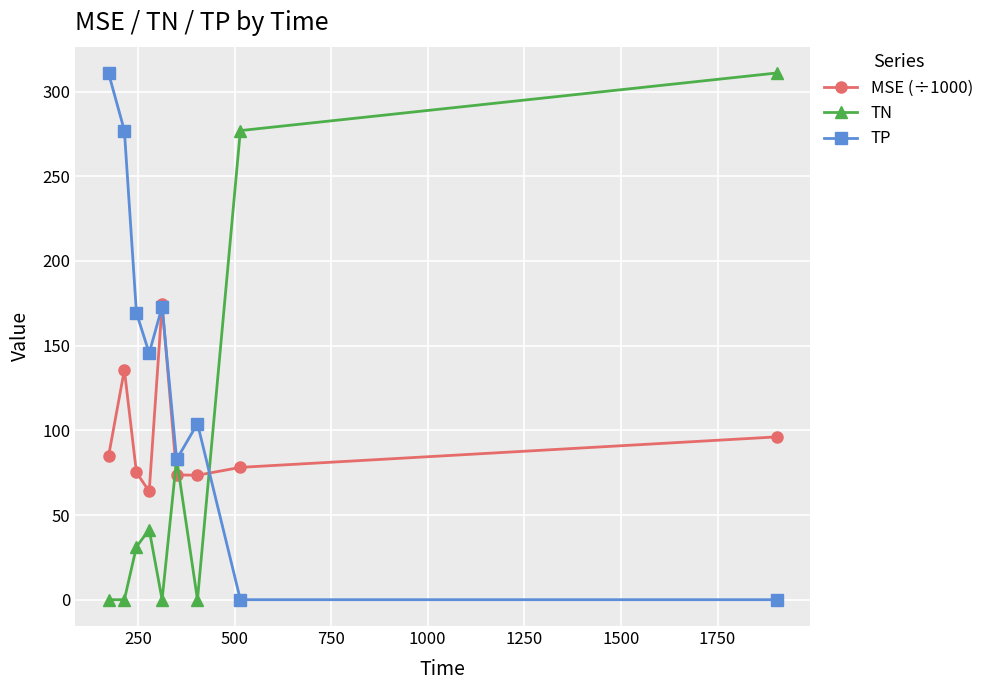

Rank the series by their average value, from highest to lowest.

TP, MSE (÷1000), TN